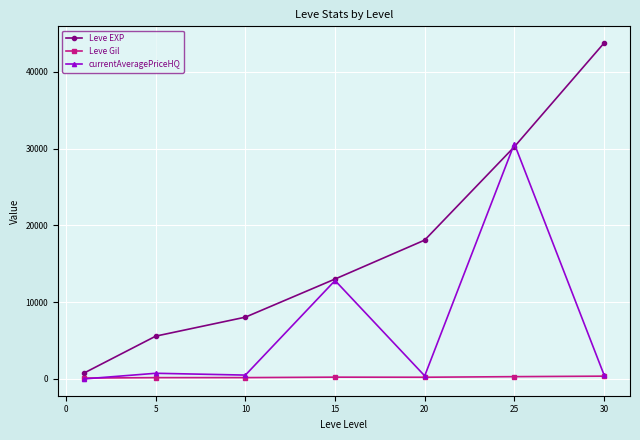

What is the value of the Leve EXP point at the 6th from the left?

30231.7